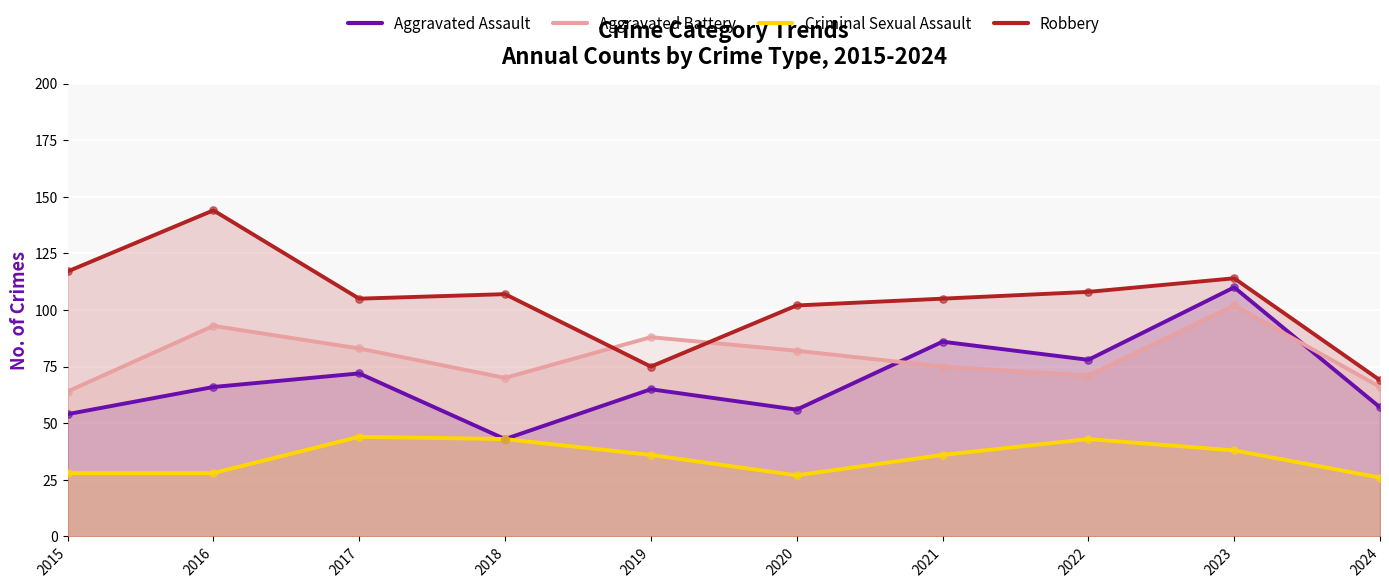

Which series has the largest total across all categories?

Robbery